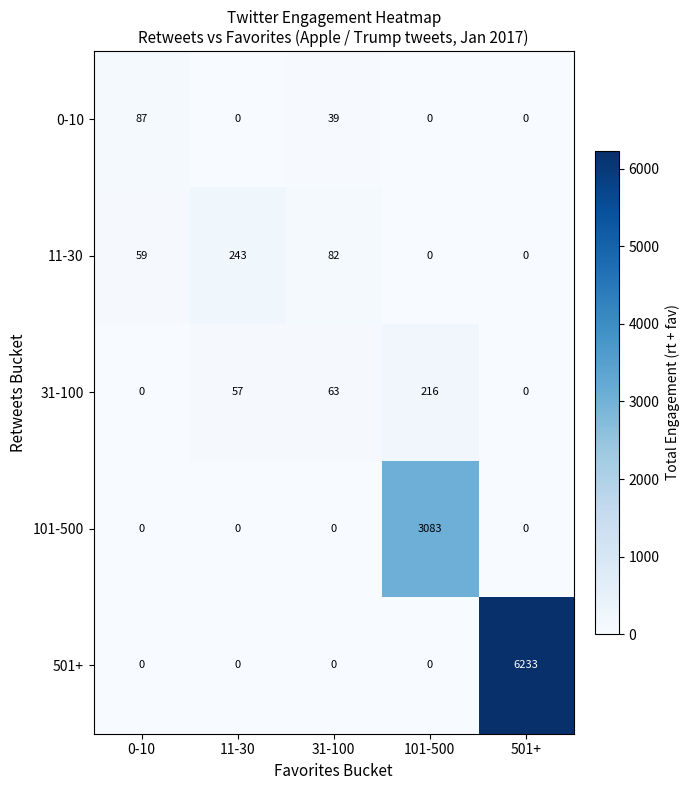

The value of 11-30 at 31-100 is 82. True or false?

True